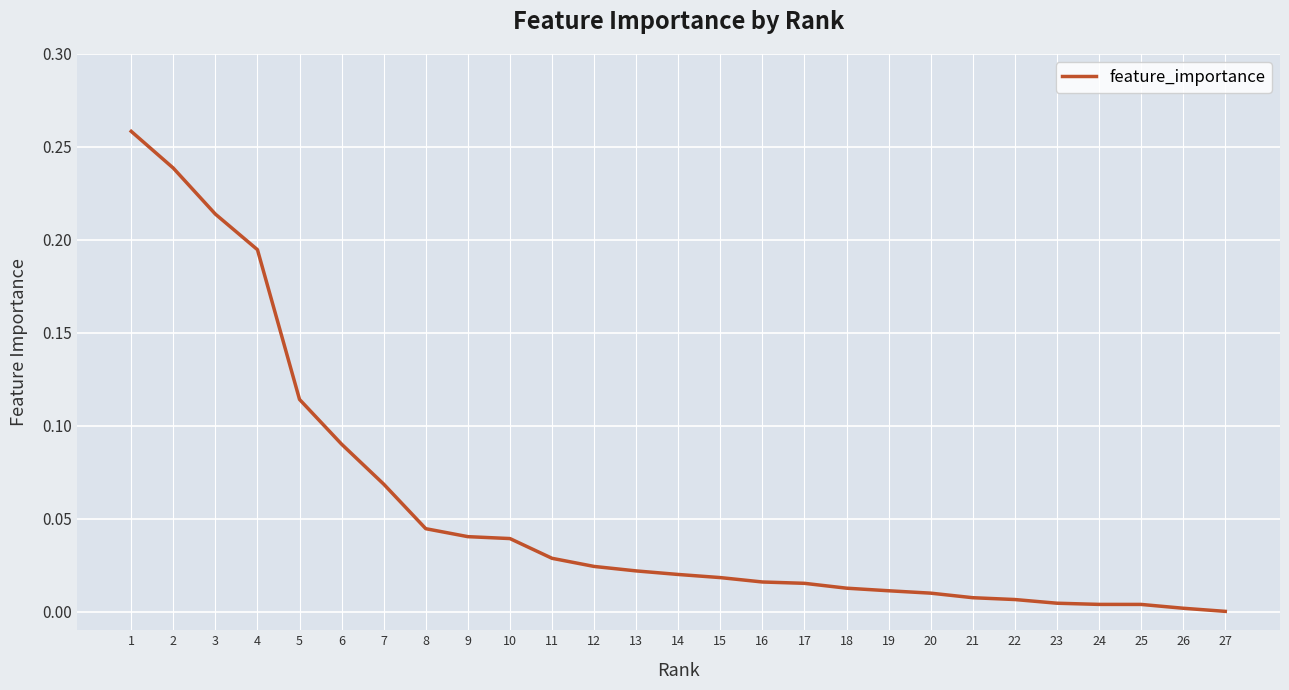

True or false: the data shows 0.0 at 24.

True